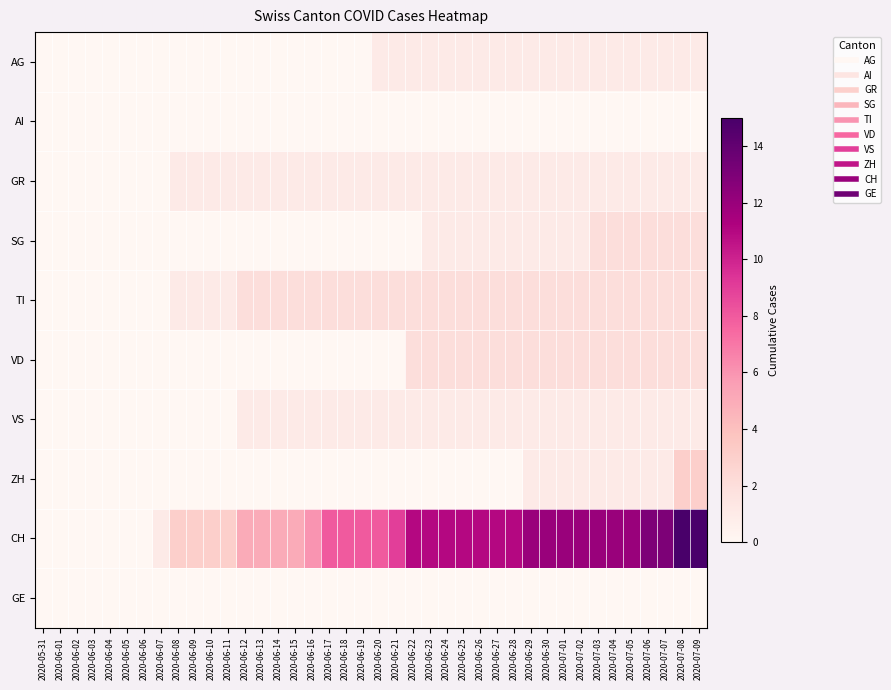

Rank the series by their maximum value, from lowest to highest.

AI, GE, AG, GR, VS, SG, TI, VD, ZH, CH